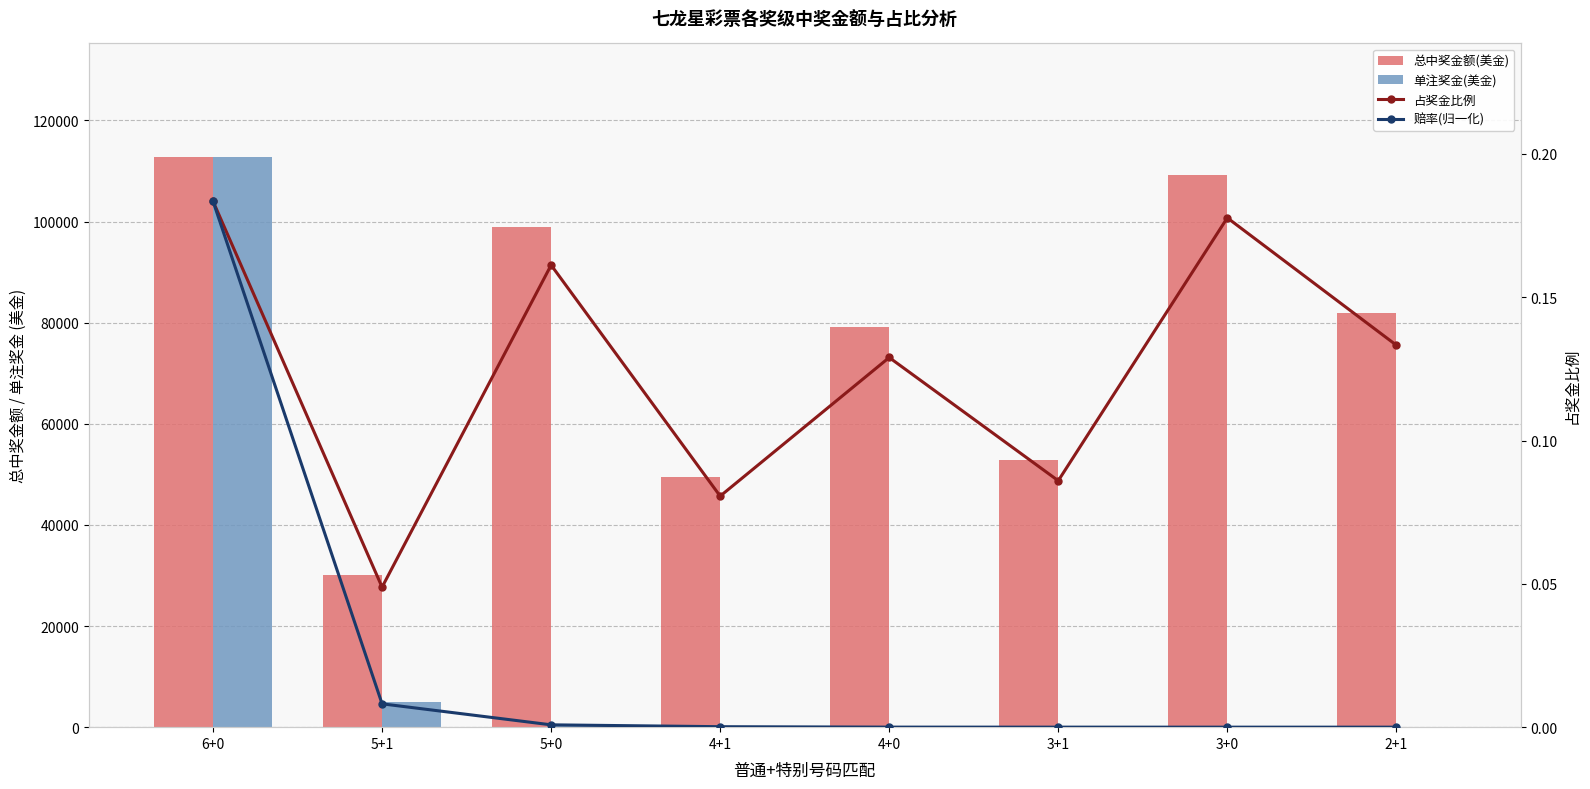

Which series has the largest total across all categories?

总中奖金额(美金)